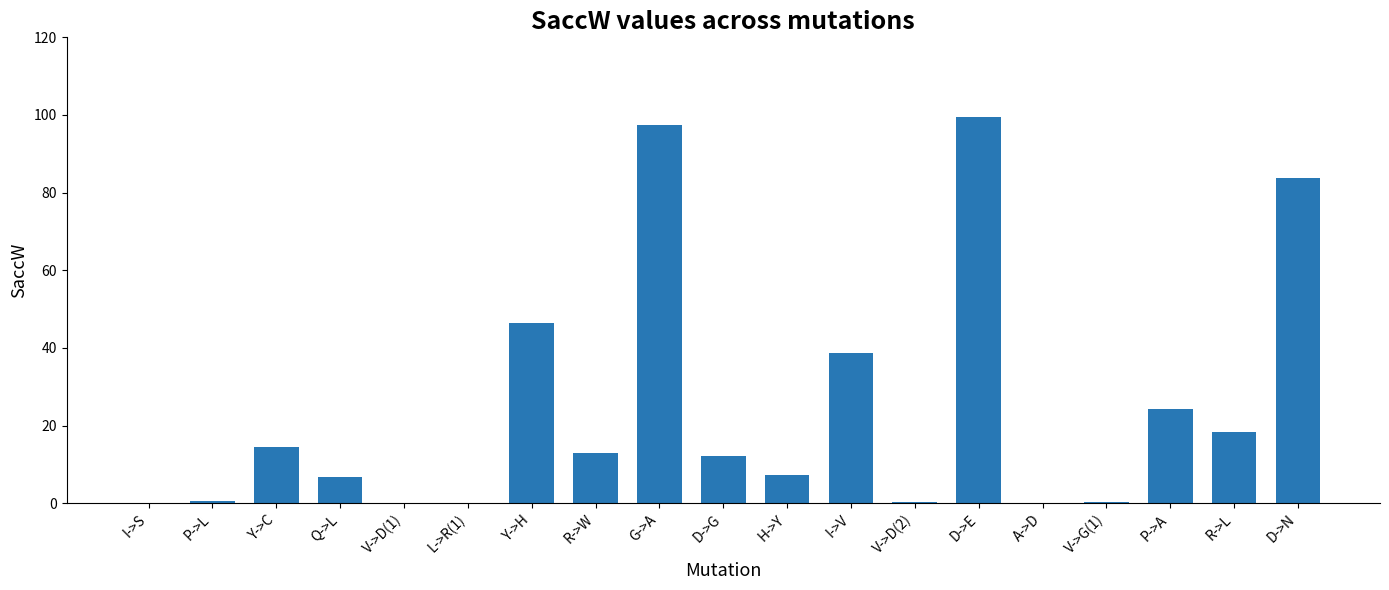

The chart shows a value of 120.4 at D->N. True or false?

False